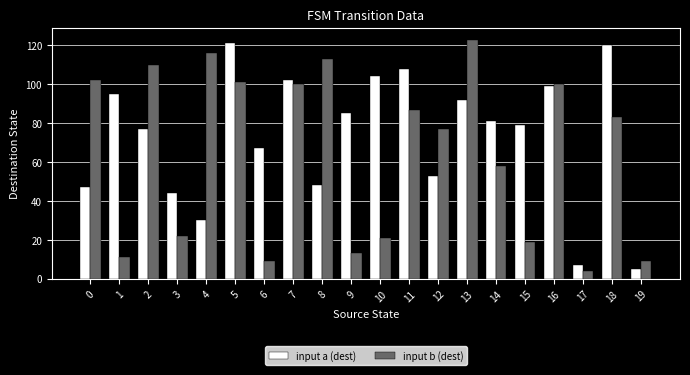

What is the highest value of the input b (dest) series?

123